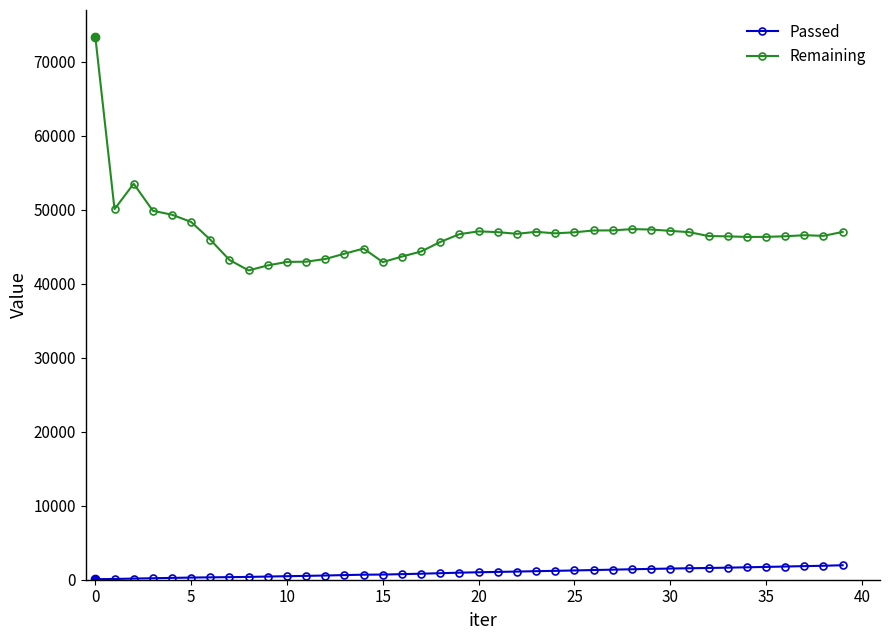

List the series in order of their overall mean, lowest first.

Passed, Remaining